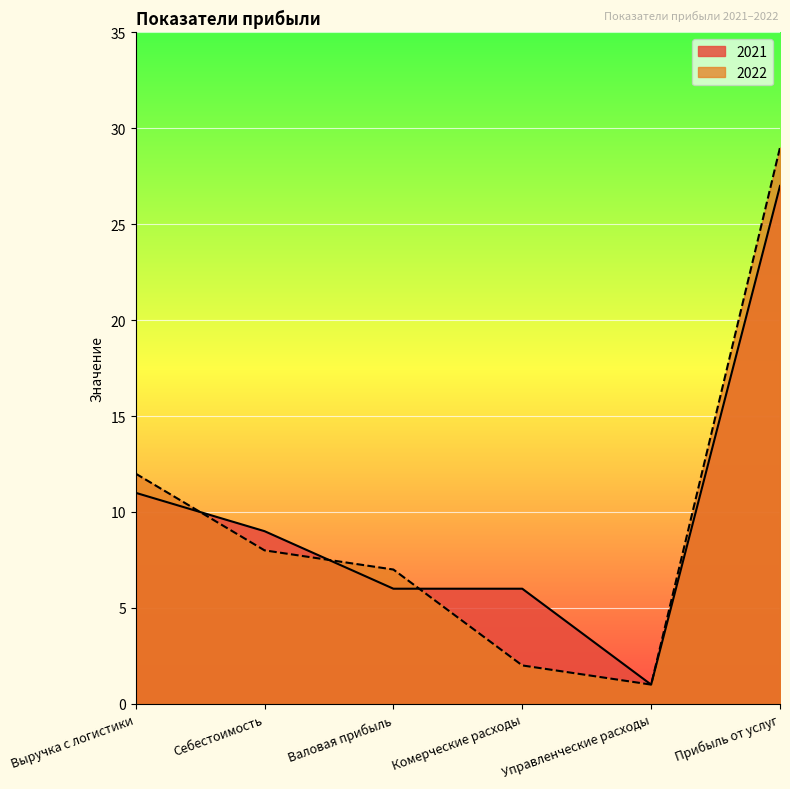

Reading right to left, extract all data points from this chart.

2021: Прибыль от услуг=27	Управленческие расходы=1	Комерческие расходы=6	Валовая прибыль=6	Себестоимость=9	Выручка с логистики=11
2022: Прибыль от услуг=29	Управленческие расходы=1	Комерческие расходы=2	Валовая прибыль=7	Себестоимость=8	Выручка с логистики=12